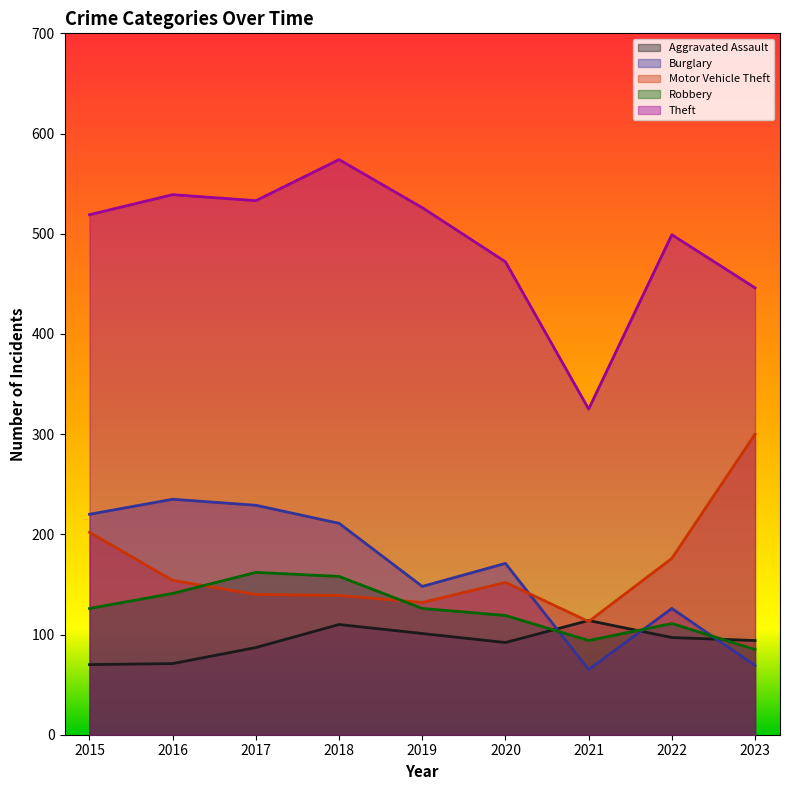

The value of Aggravated Assault at 2016 is 71. True or false?

True